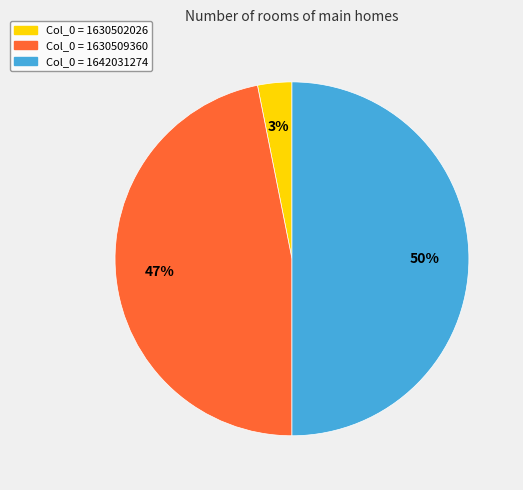

To the nearest percent, what is the difference between the largest and smallest slice percentages?

47%